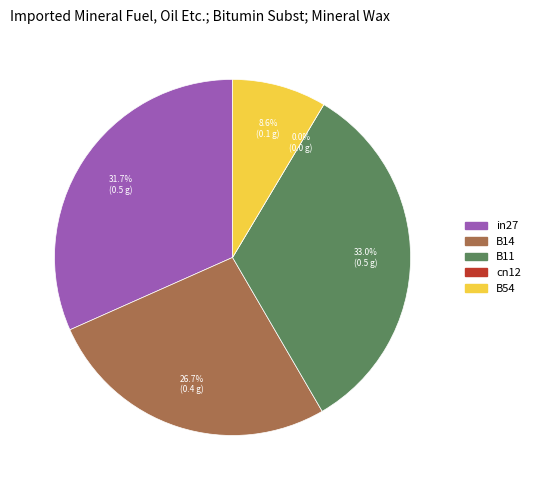

Rank the categories by value from lowest to highest.

cn12, B54, B14, in27, B11